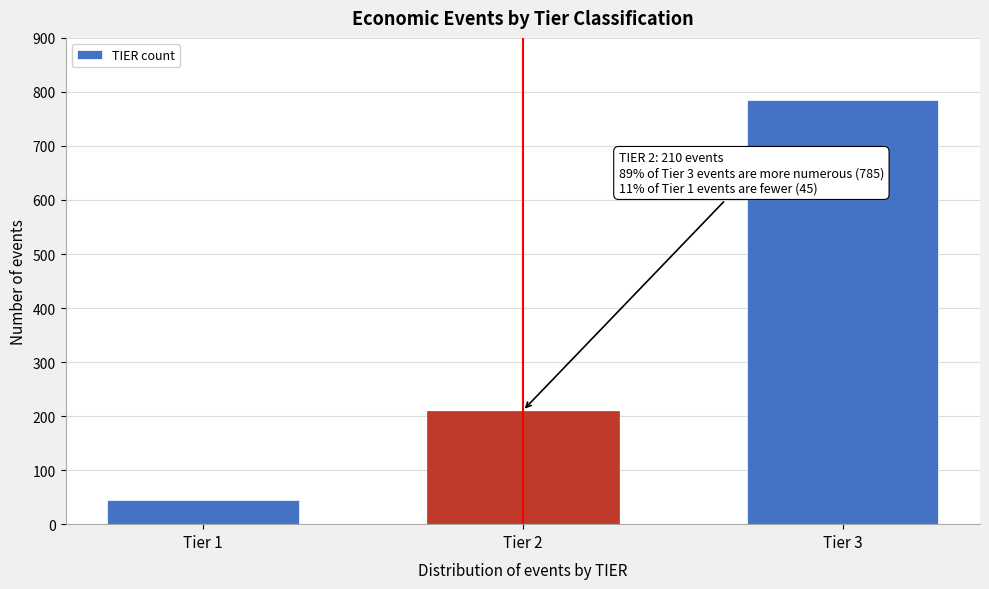

Reading left to right, transcribe all the data shown in this chart.

Tier 1=45	Tier 2=210	Tier 3=785